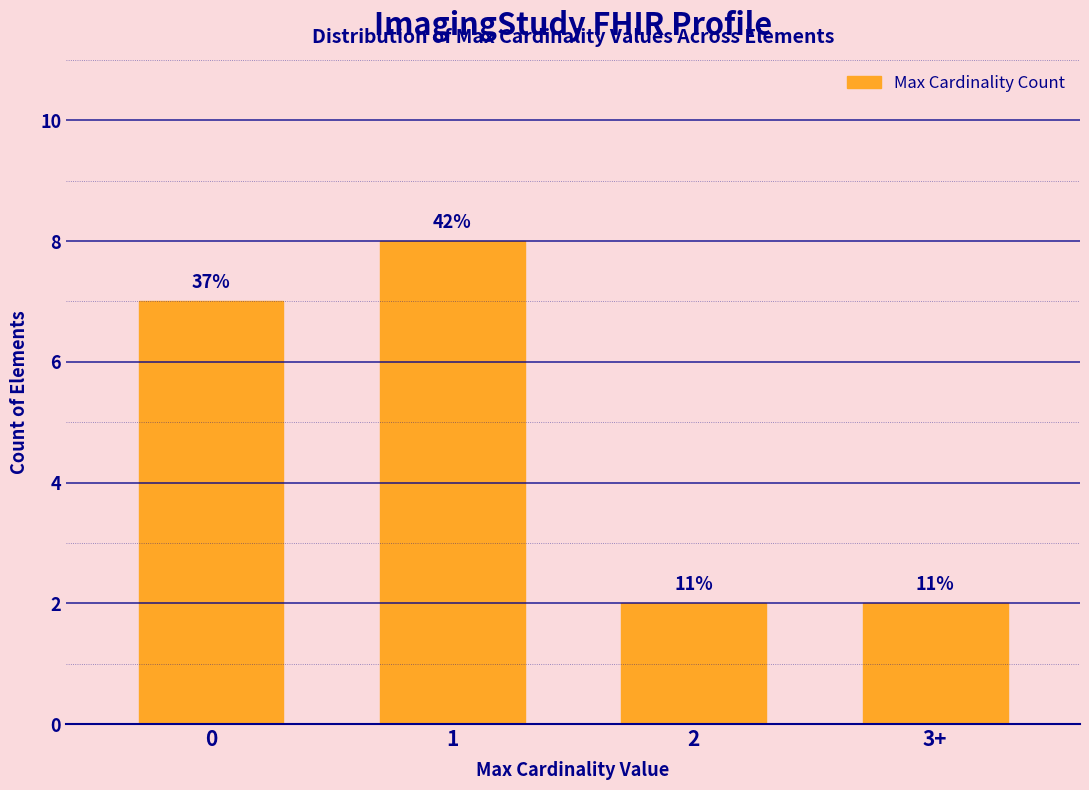

How many bars are there in total?

4